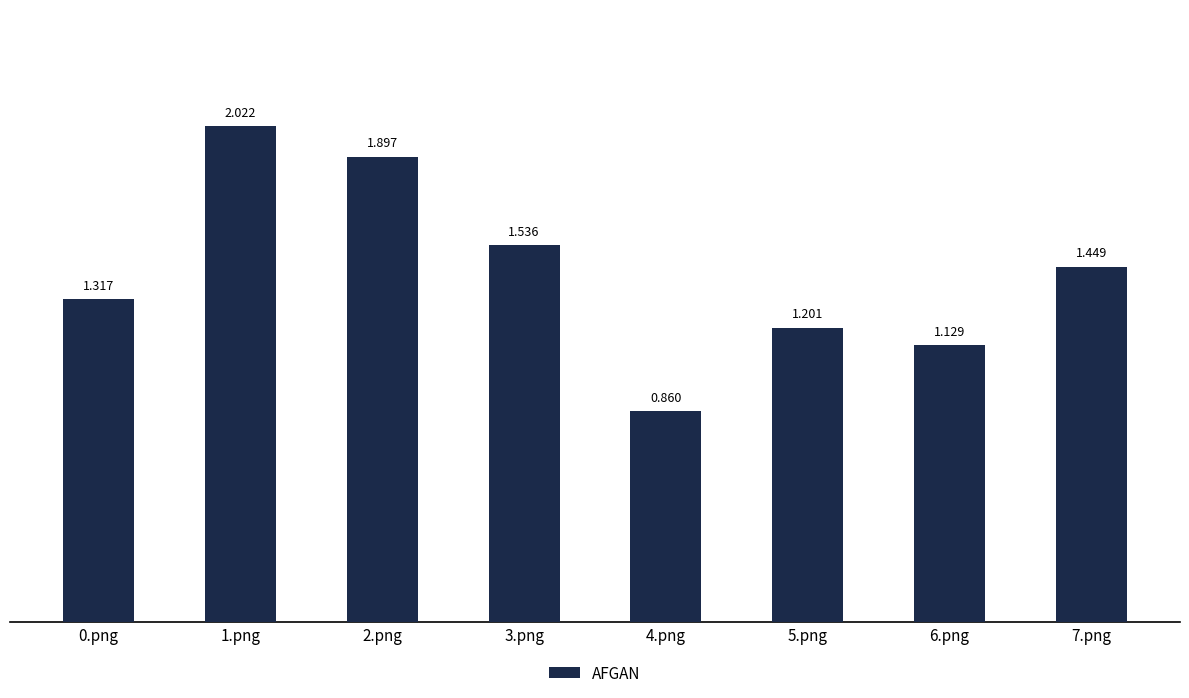

What position from the left is 7.png?

8